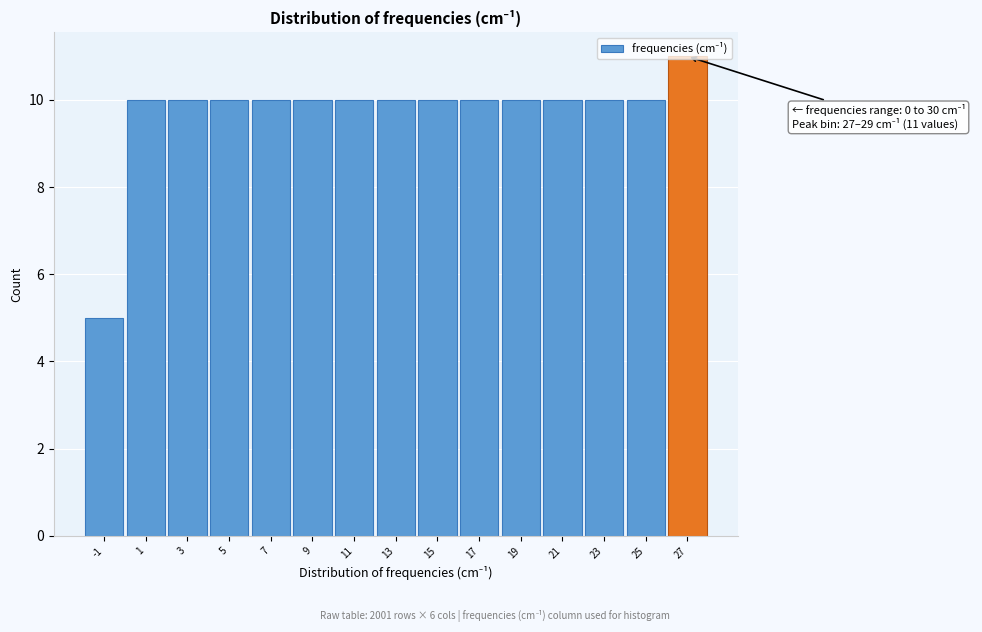

What is the value of the 7th bar from the left?

10